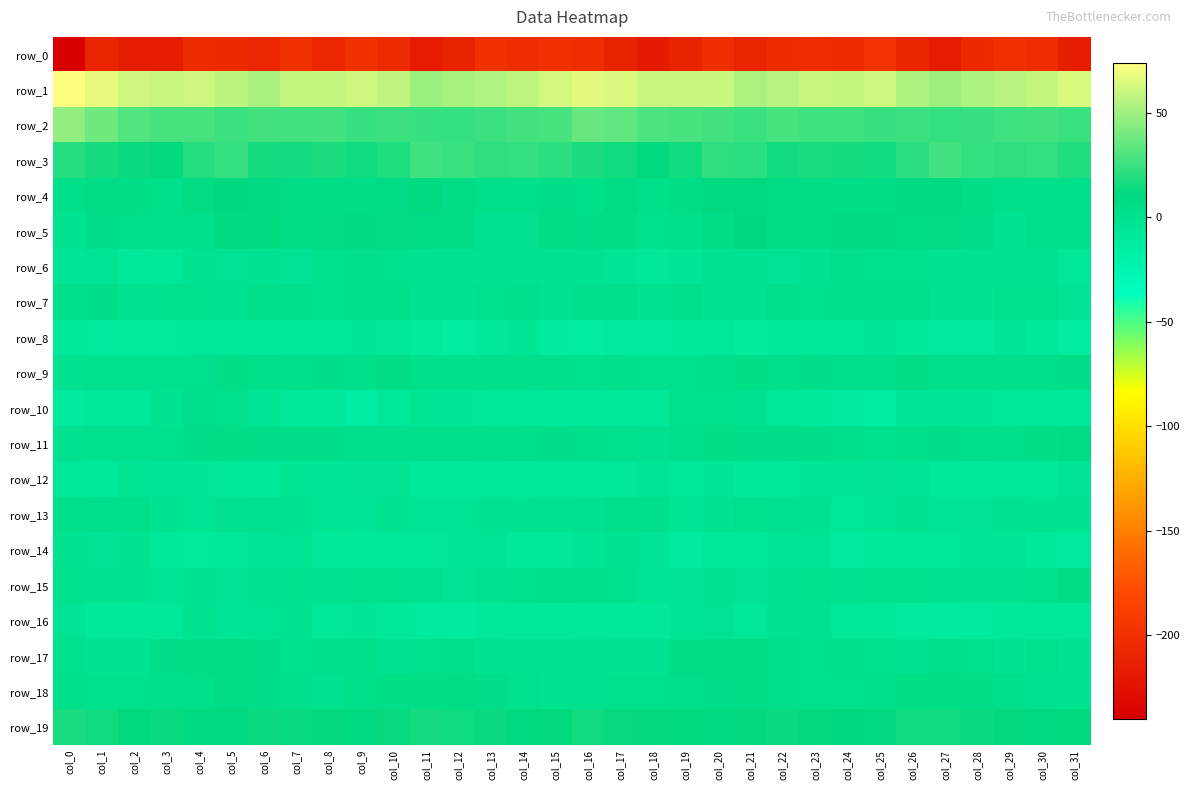

What is the difference between the second highest and second lowest values in the row_15 series?

6.6